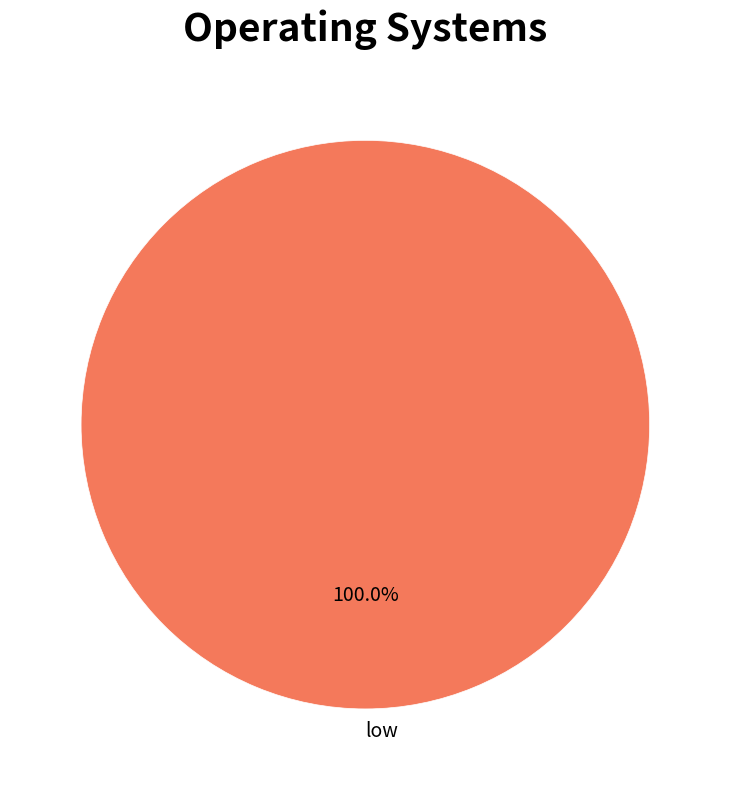

Rank the categories by value from lowest to highest.

low